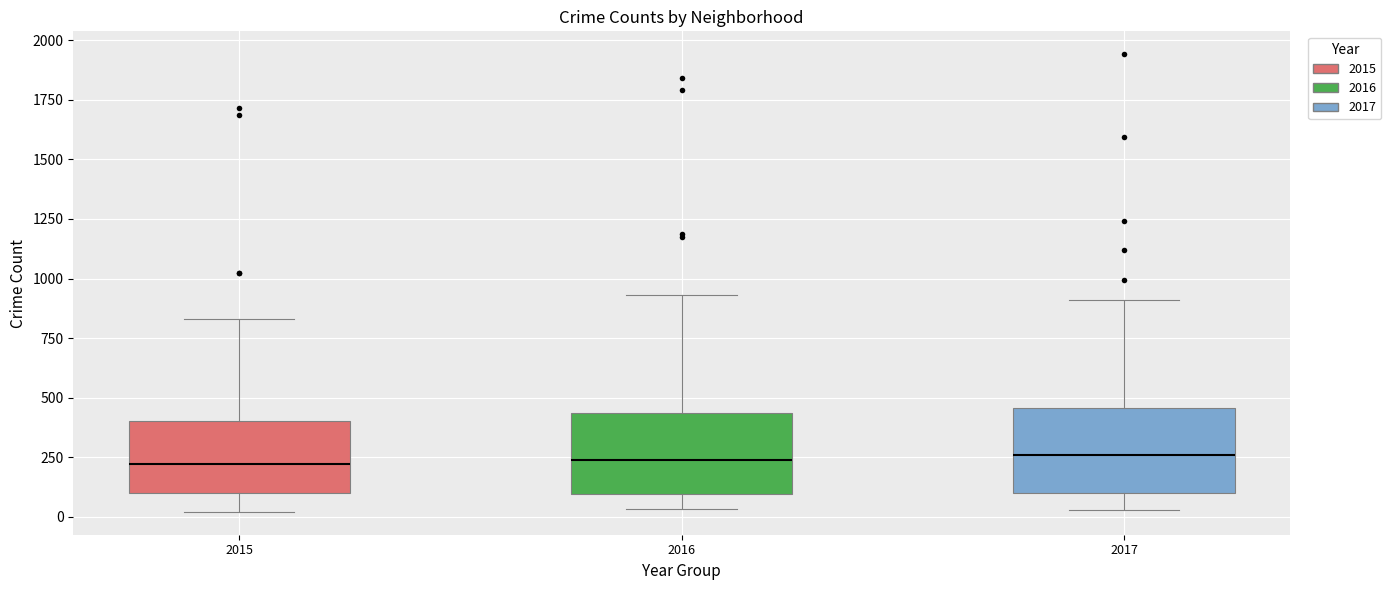

Where is the upper edge of the box at x = 2017 on the y-axis? The values are not printed on the chart, so give them approximately, as read against the axis.

450